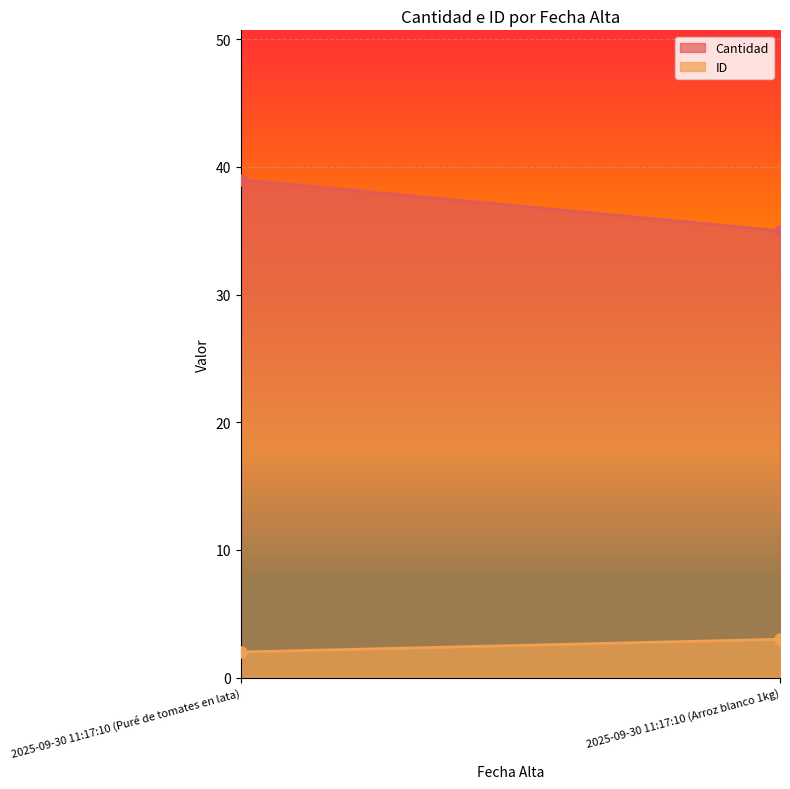

True or false: Cantidad has a value of 39 at 2025-09-30 11:17:10 (Puré de tomates en lata).

True